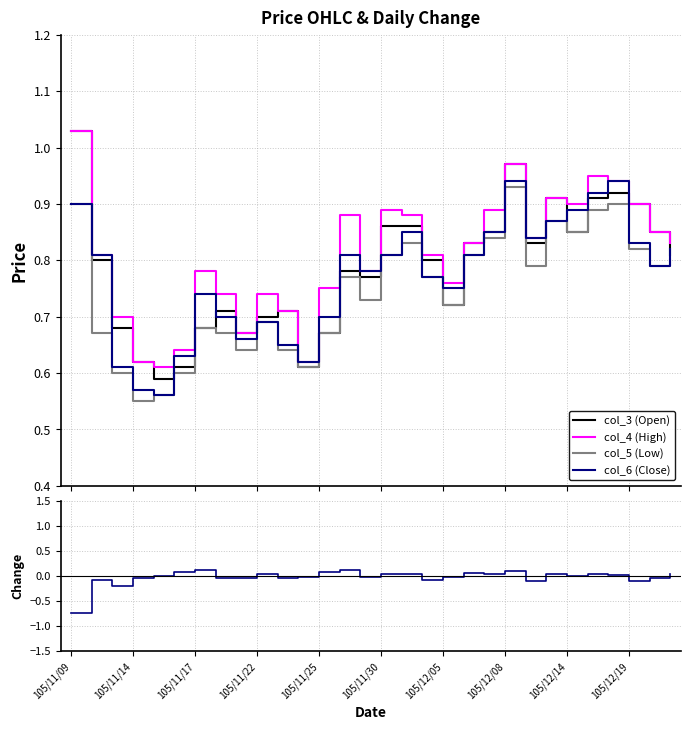

What is the approximate value of col_4 (High) at 26?

0.9